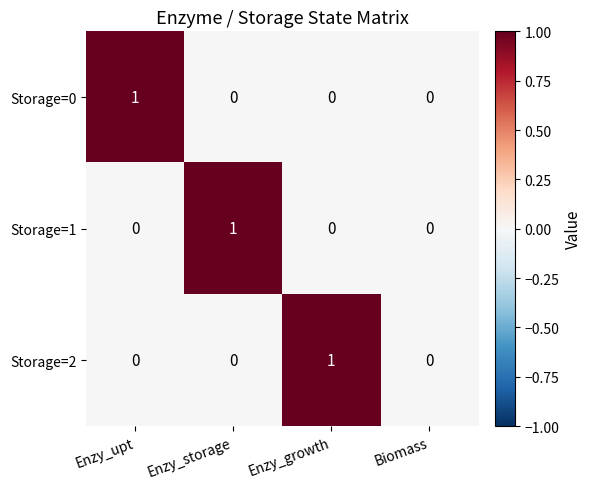

The Storage=0 series shows 2 at Enzy_upt. True or false?

False